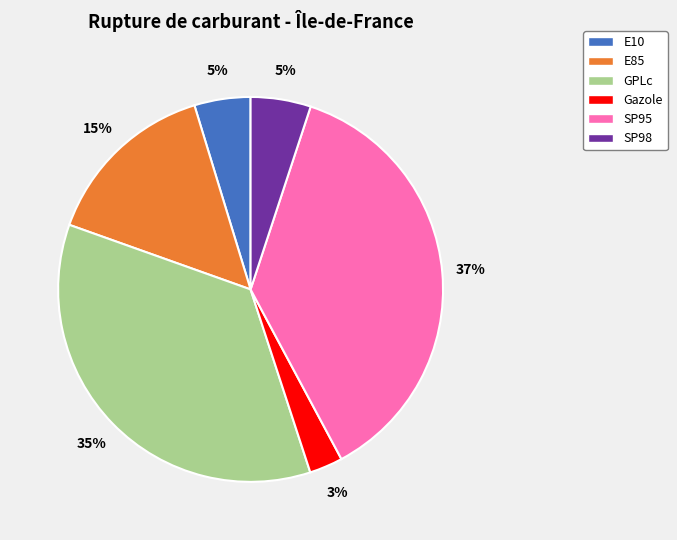

Approximately how many times larger is the value at E85 compared to GPLc?

0.4